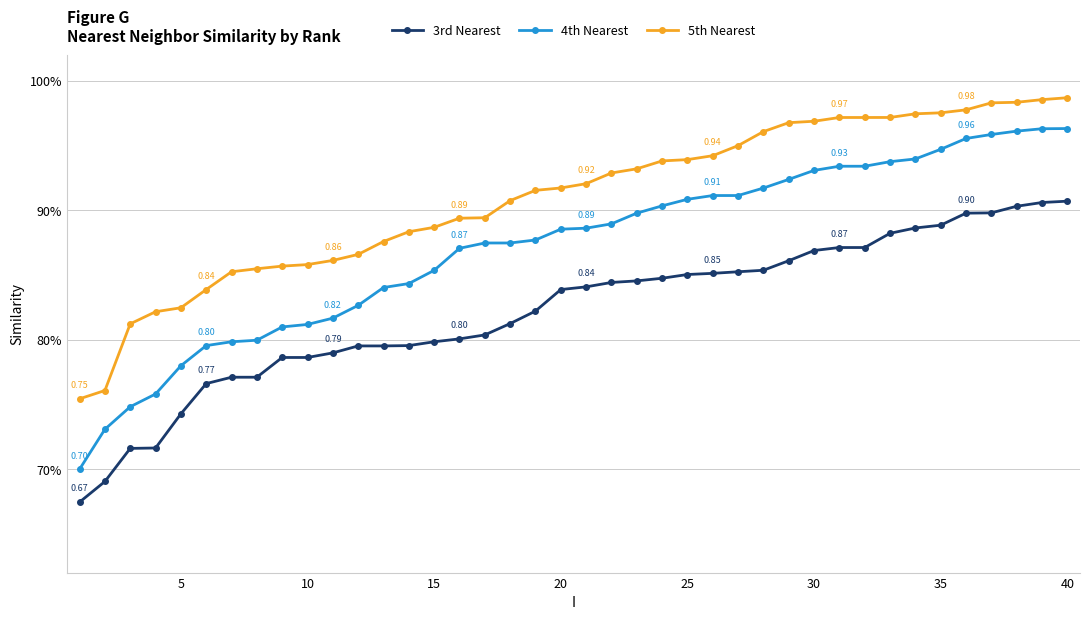

What are all the series names shown in the legend?

3rd Nearest, 4th Nearest, 5th Nearest